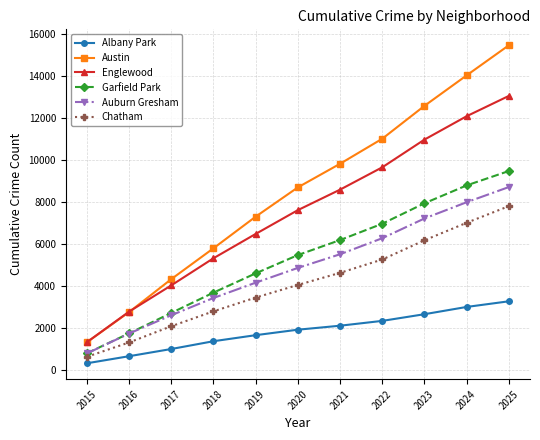

What is the approximate value of Albany Park at 2023, to the nearest 10?

2670